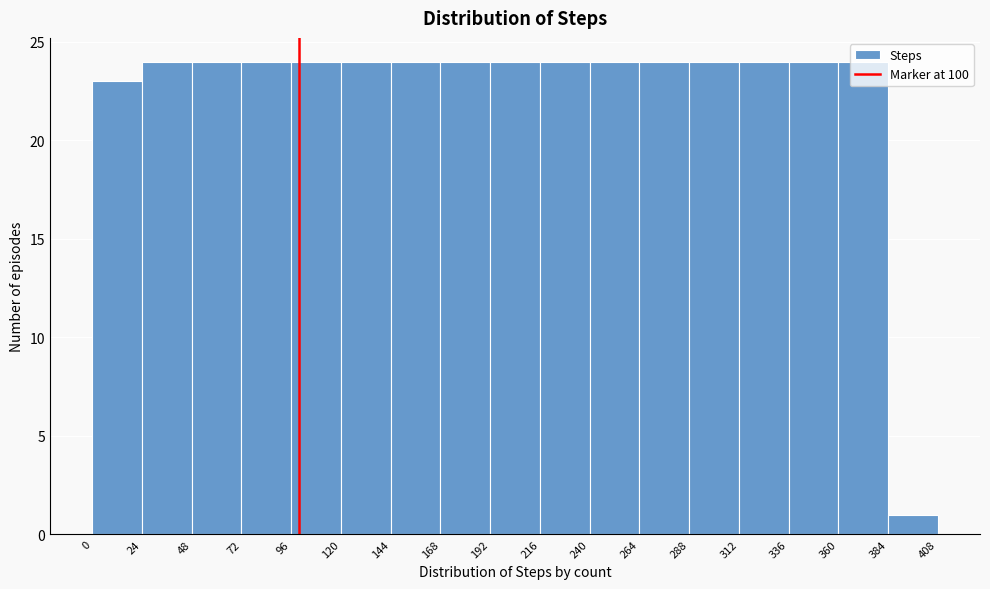

Reading left to right, list every bar in this chart as the range it spans on the x-axis followed by its height. The values are not printed on the chart, so give them approximately, as read against the axis.

0 to 24: 23
24 to 48: 24
48 to 72: 24
72 to 96: 24
96 to 120: 24
120 to 144: 24
144 to 168: 24
168 to 192: 24
192 to 216: 24
216 to 240: 24
240 to 264: 24
264 to 288: 24
288 to 312: 24
312 to 336: 24
336 to 360: 24
360 to 384: 24
384 to 408: 1